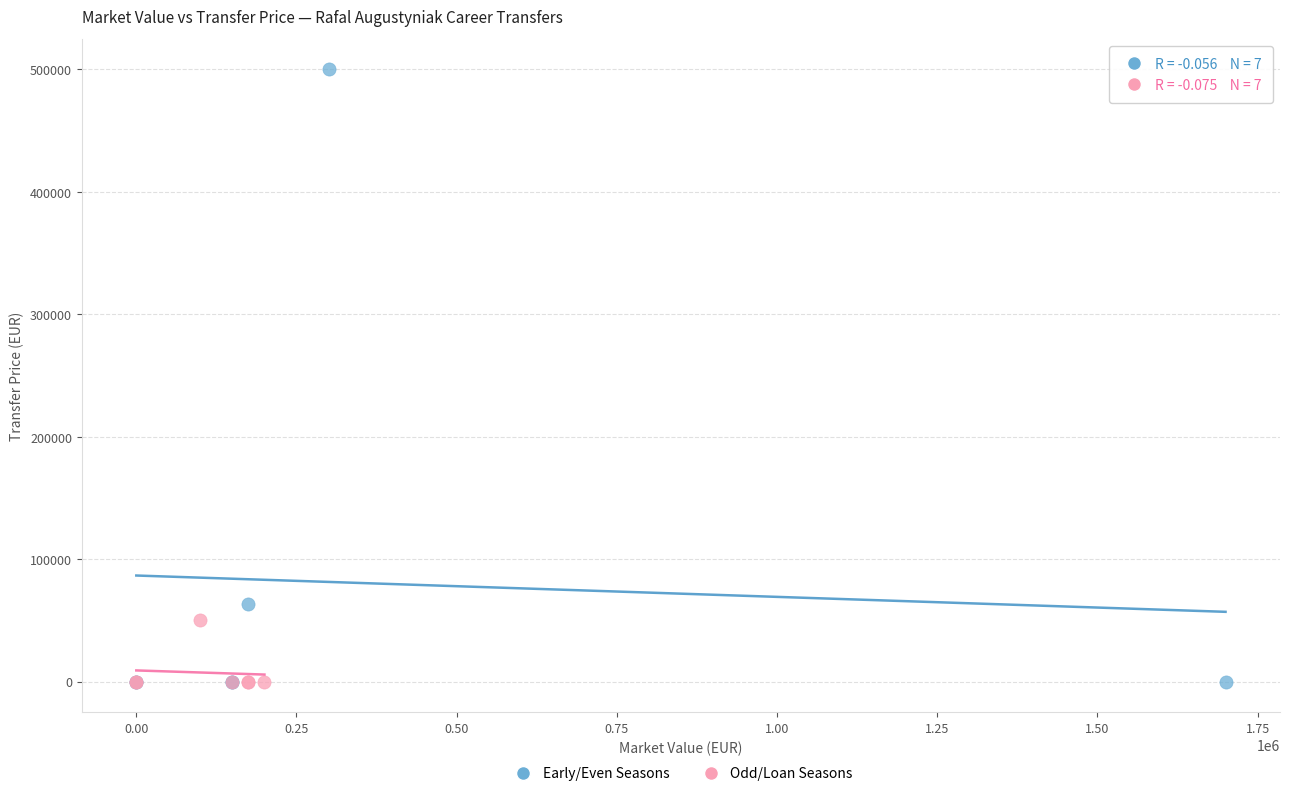

Which series has the largest Y range (max minus min)?

Early/Even Seasons